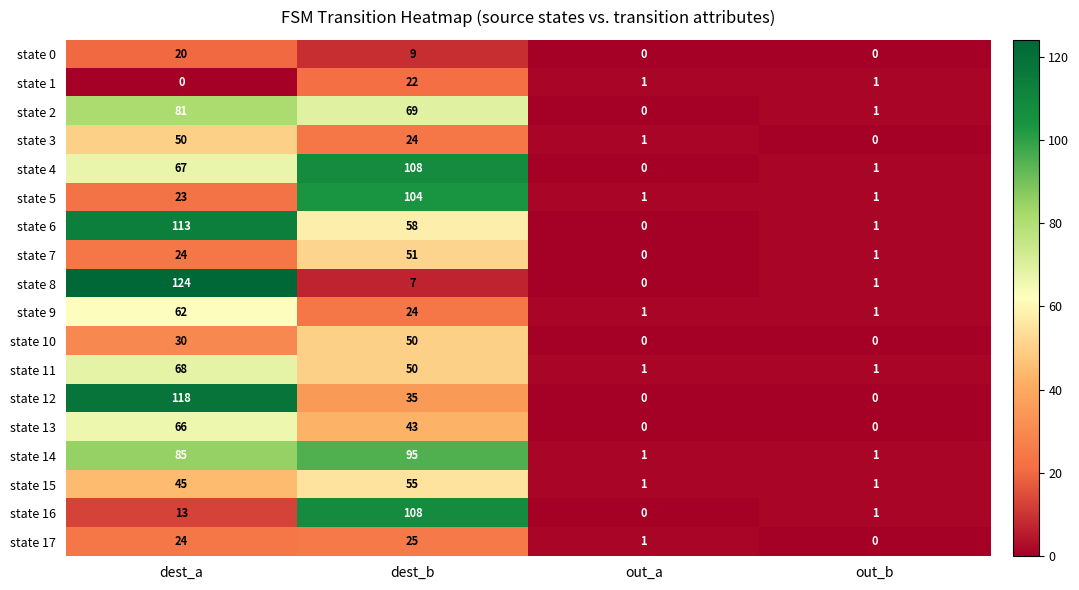

The state 6 series shows 0 at out_b. True or false?

False